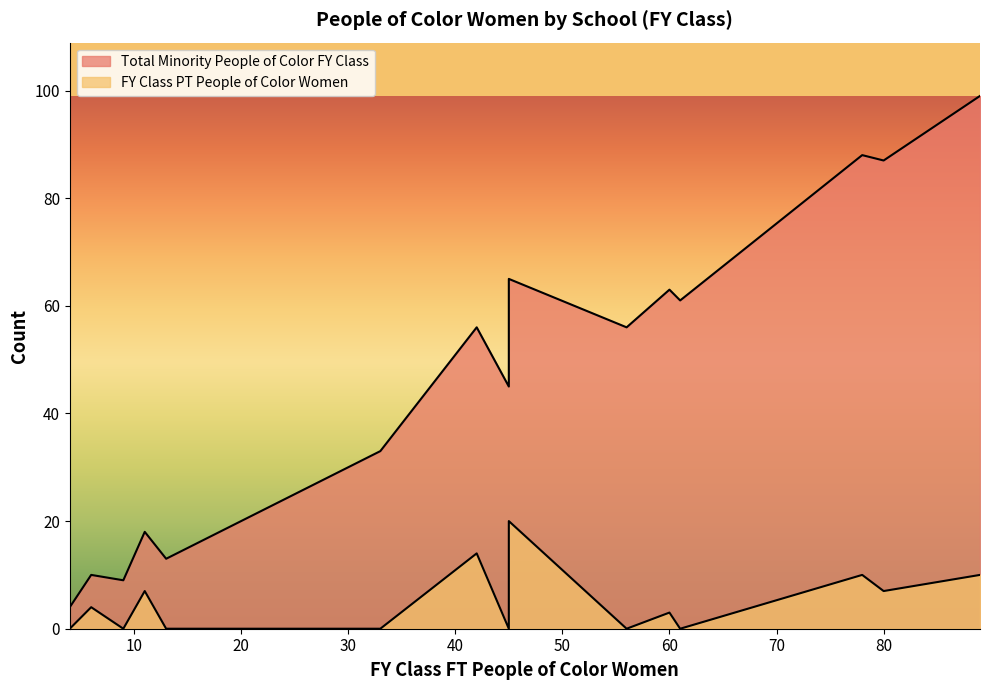

Reading left to right, transcribe all the data shown in this chart.

Total Minority People of Color FY Class: 6=10	20=20	33=33	89=99	4=4	61=61	33=33	21=21	11=18	45=65	13=13	42=56	78=88	23=23	15=15	45=45	56=56	9=9	80=87	60=63
FY Class PT People of Color Women: 6=4	20=0	33=0	89=10	4=0	61=0	33=0	21=0	11=7	45=20	13=0	42=14	78=10	23=0	15=0	45=0	56=0	9=0	80=7	60=3